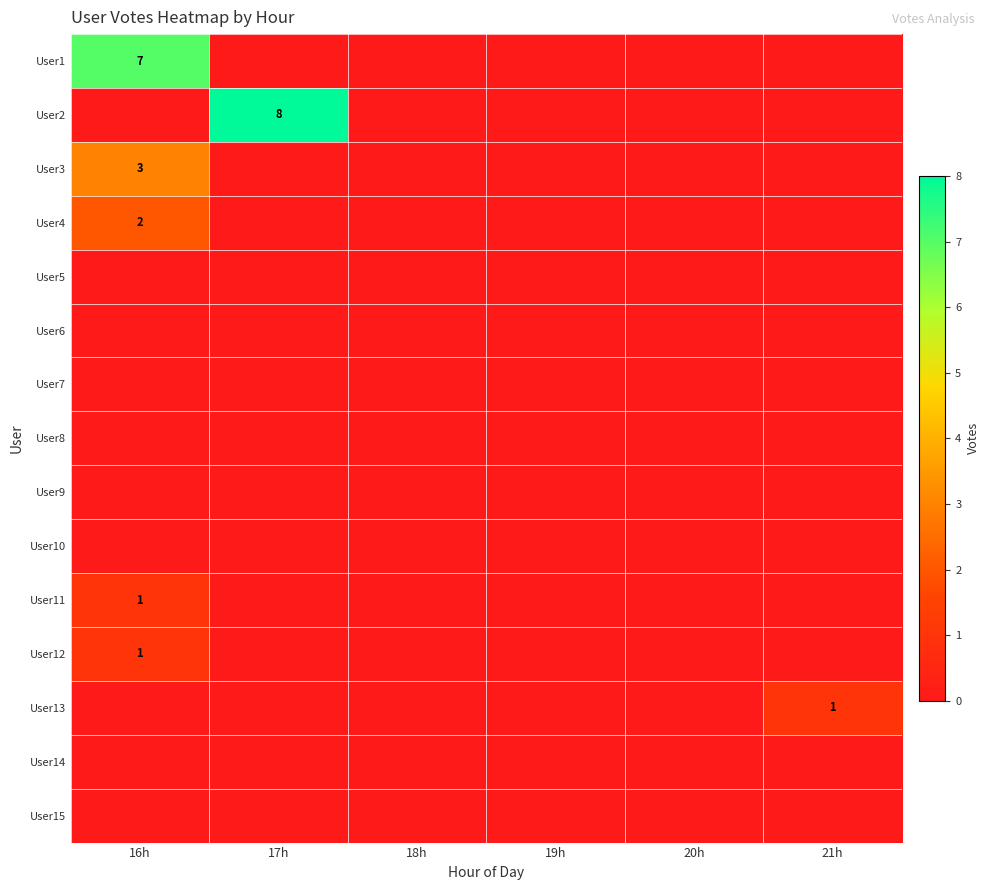

True or false: User1 has a value of 5 at 18h.

False